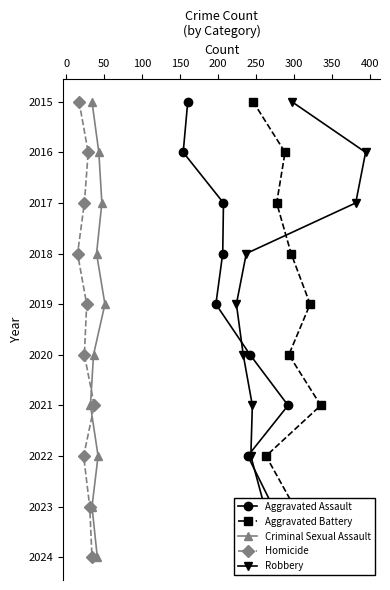

How many lines are shown in the chart?

5